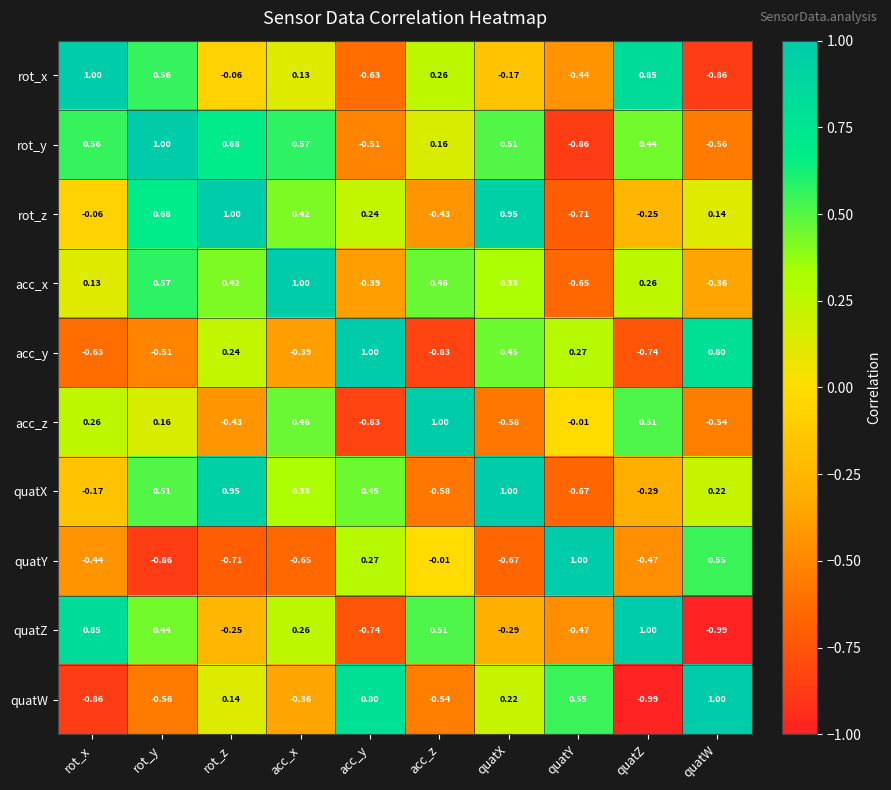

At which category is the sum across all series the highest?

rot_y